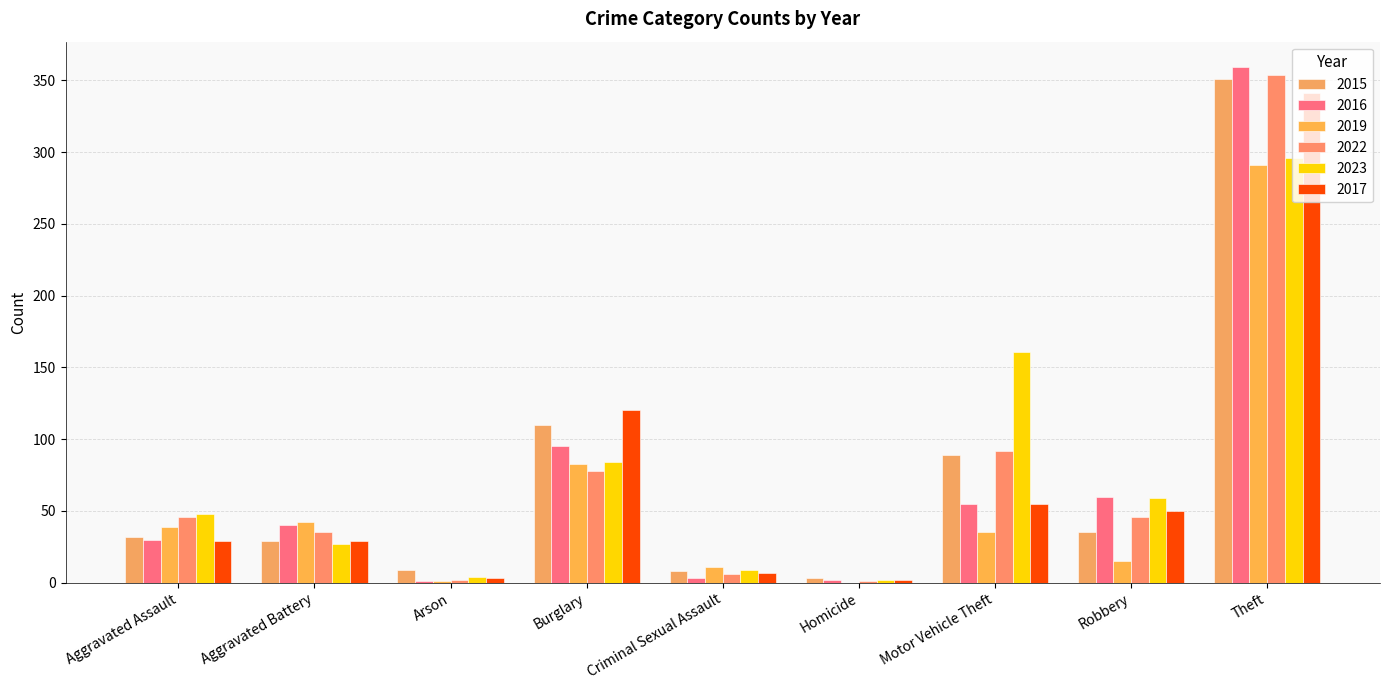

What is the sum of the 2017 values at Aggravated Battery and Theft?

370